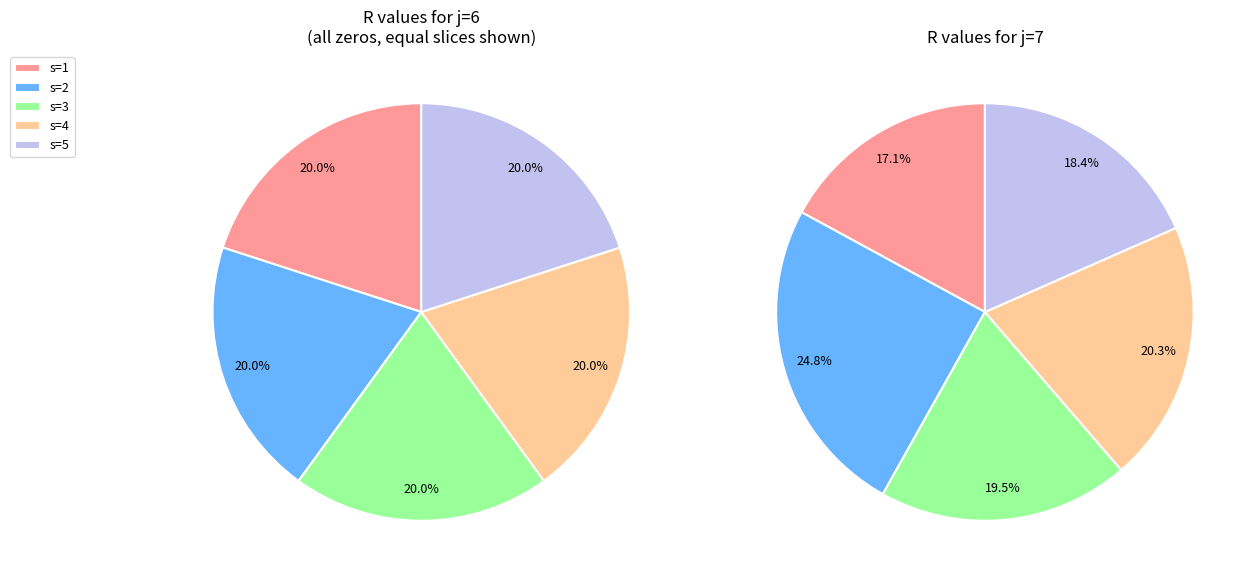

Is it true that s=4 is 15% of the pie?

False